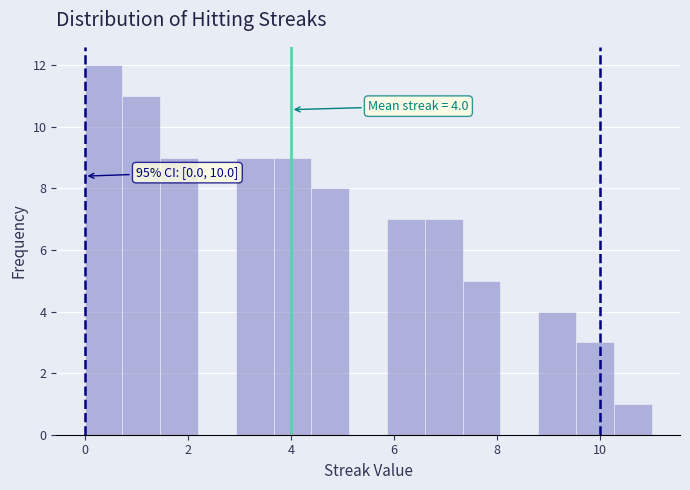

Around what value on the x-axis is the tallest bar? Give the approximate position of its centre, as read against the axis.

0.4